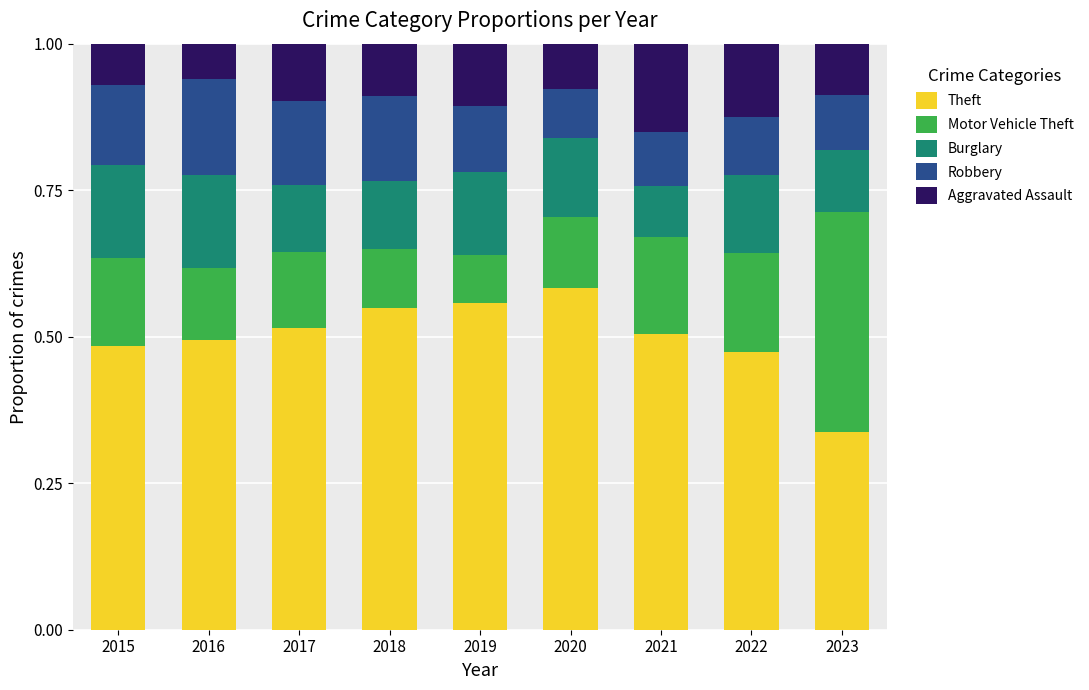

Which category has the highest value in the Theft series?

2020